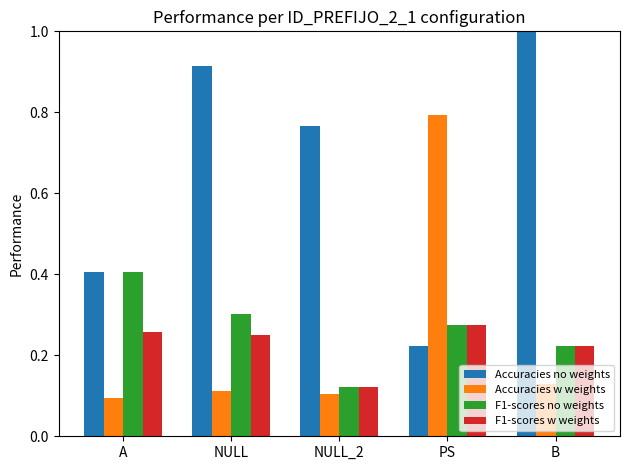

What is the difference between the highest and lowest values at NULL_2?

0.7